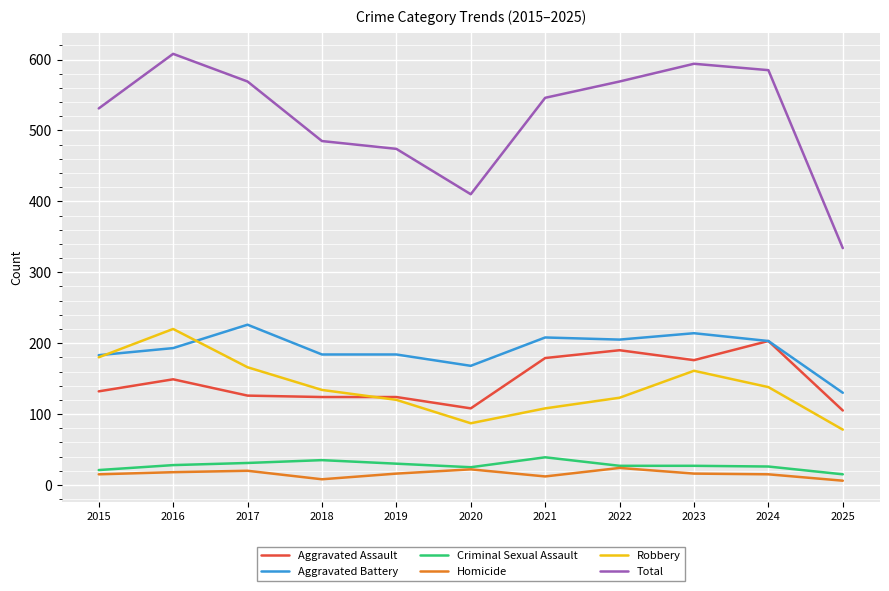

Rank the series by their maximum value, from lowest to highest.

Homicide, Criminal Sexual Assault, Aggravated Assault, Robbery, Aggravated Battery, Total